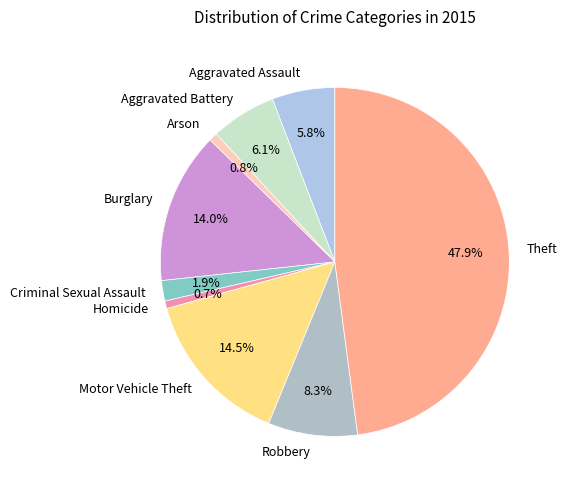

How many segments does this pie chart have?

9